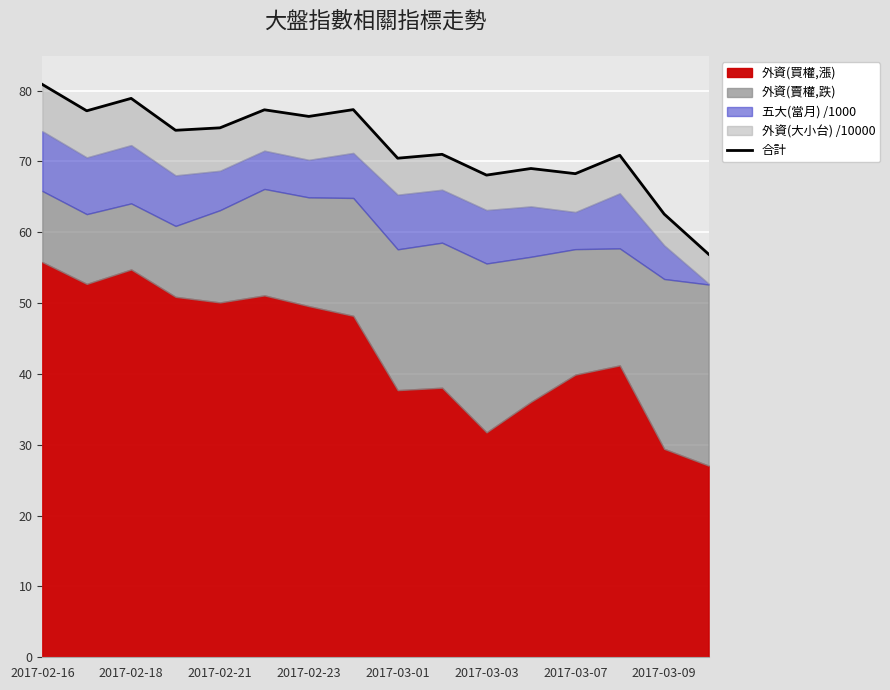

What is the sum of all values?

1154.0